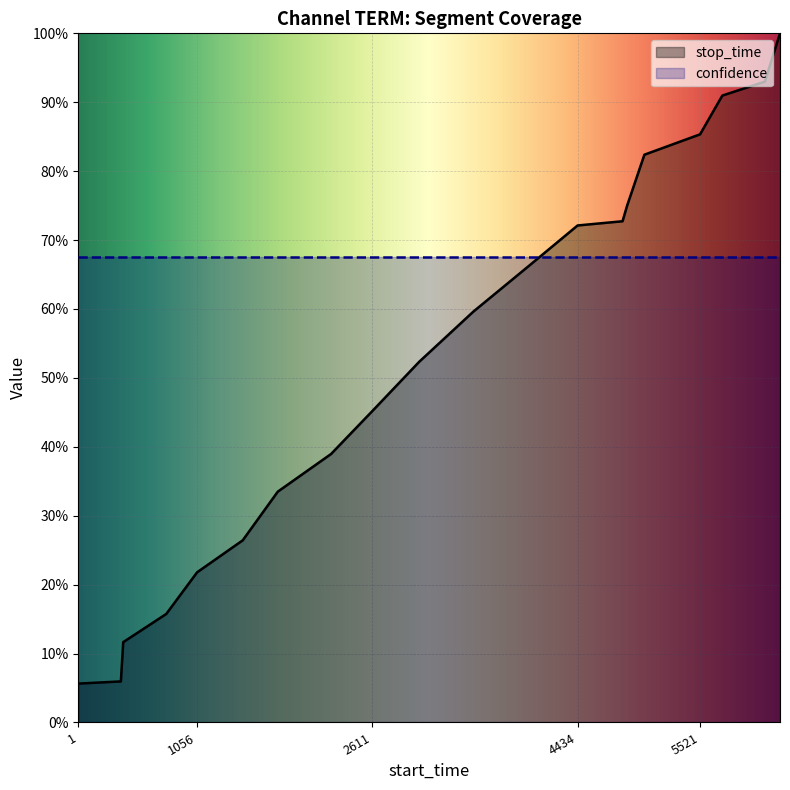

What is the difference between the second highest and minimum values?

87.3